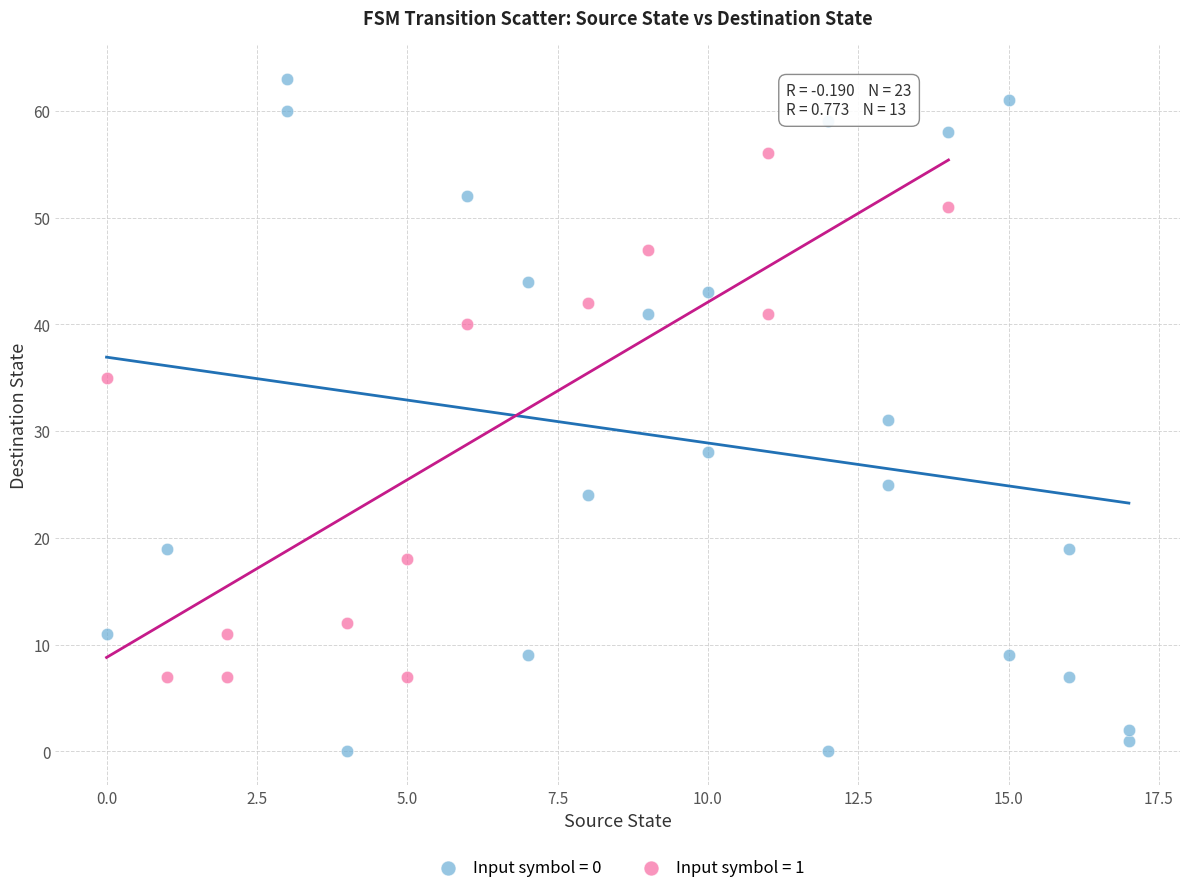

Which series has the largest Y range (max minus min)?

Input symbol = 0